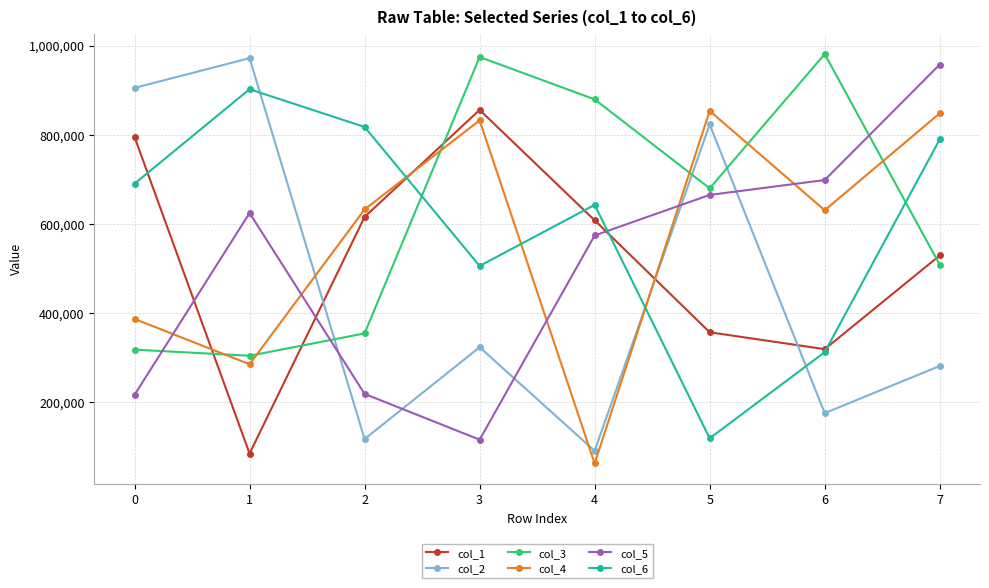

The value of col_5 at 0 is 69190. True or false?

False